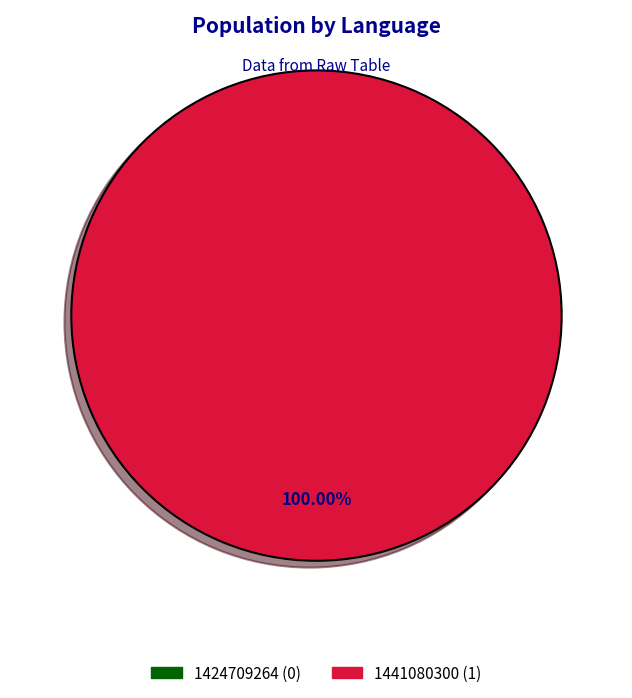

How many segments does this pie chart have?

2